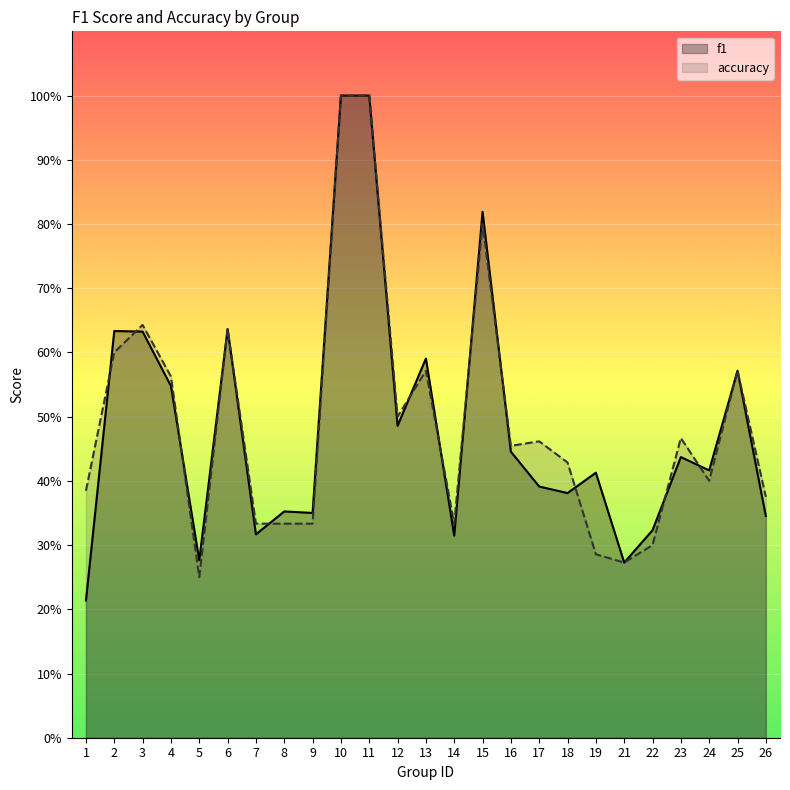

At how many categories does at least one series exceed 0?

25